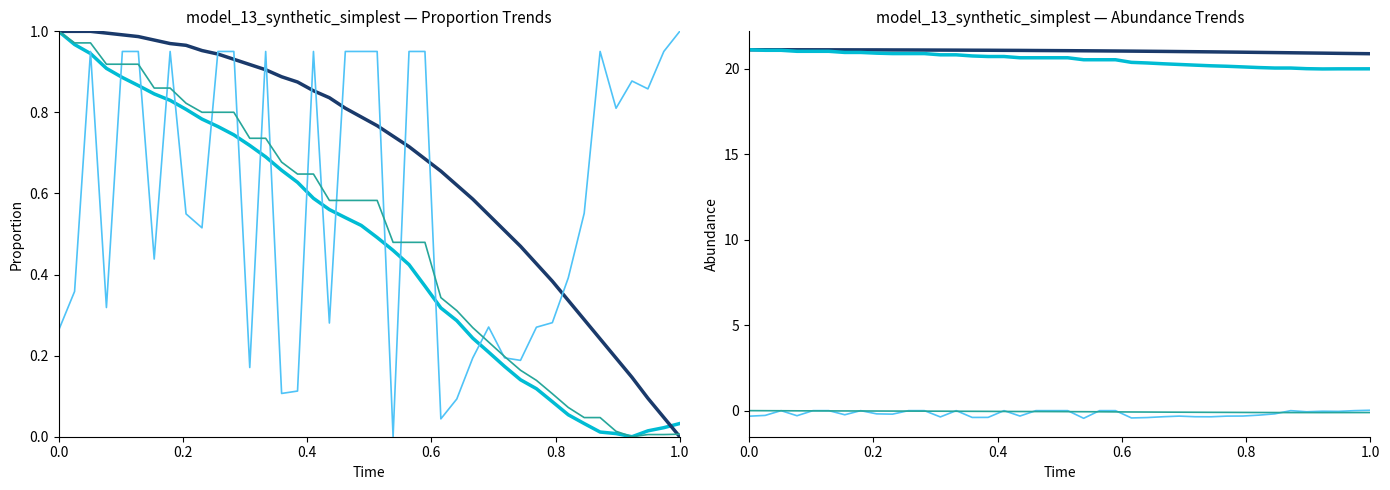

True or false: col_3 has a value of 37.2 at 13.

False